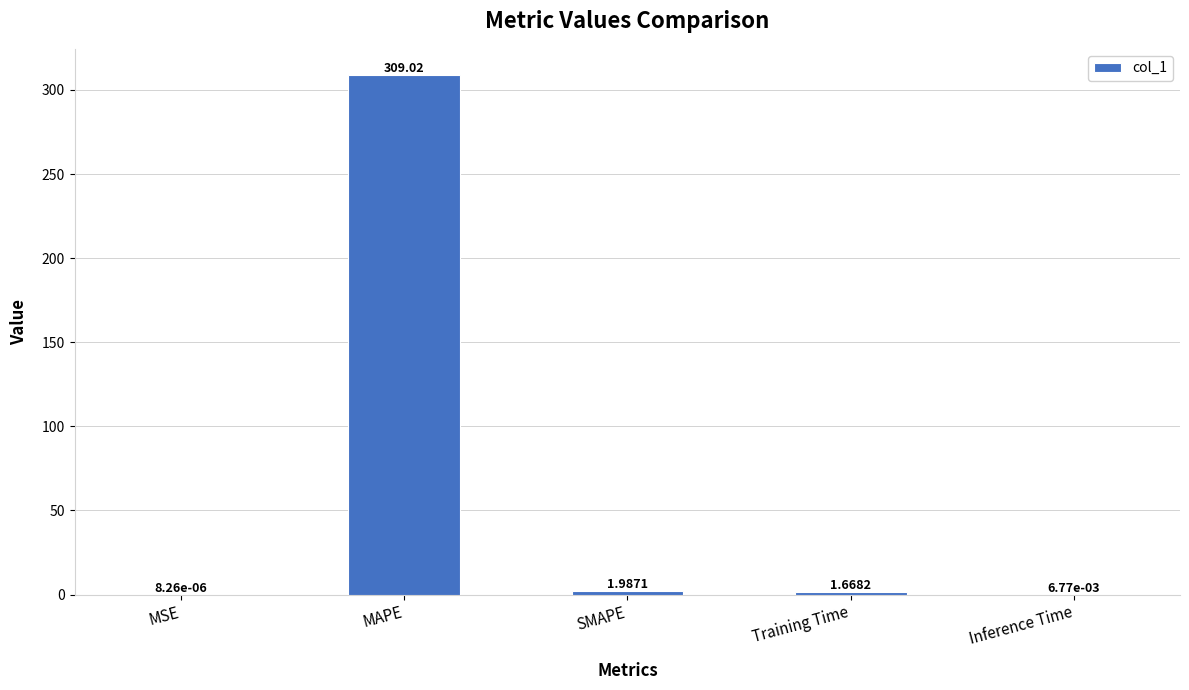

What is the maximum value shown in the chart?

309.0